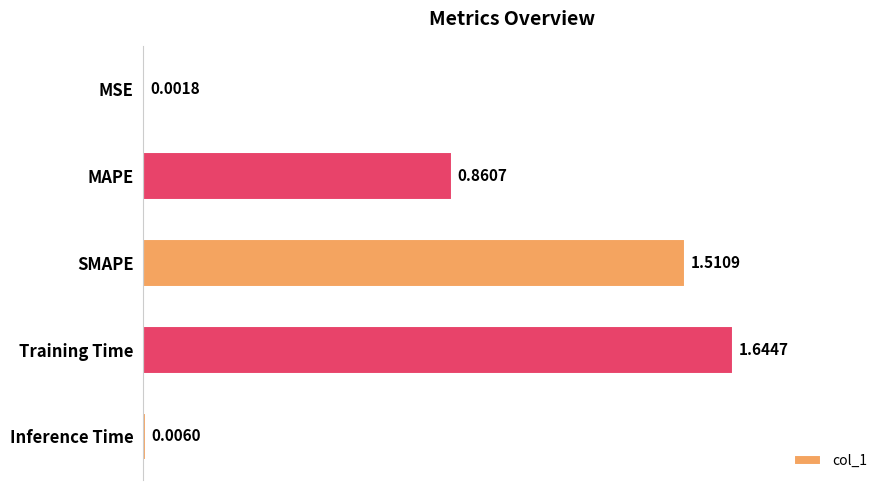

At which category does the chart reach its peak across all series?

Training Time